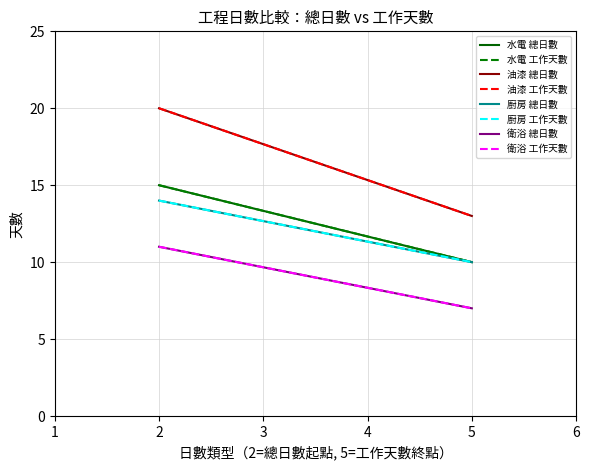

What are all the series names shown in the legend?

水電, 油漆, 廚房, 衛浴